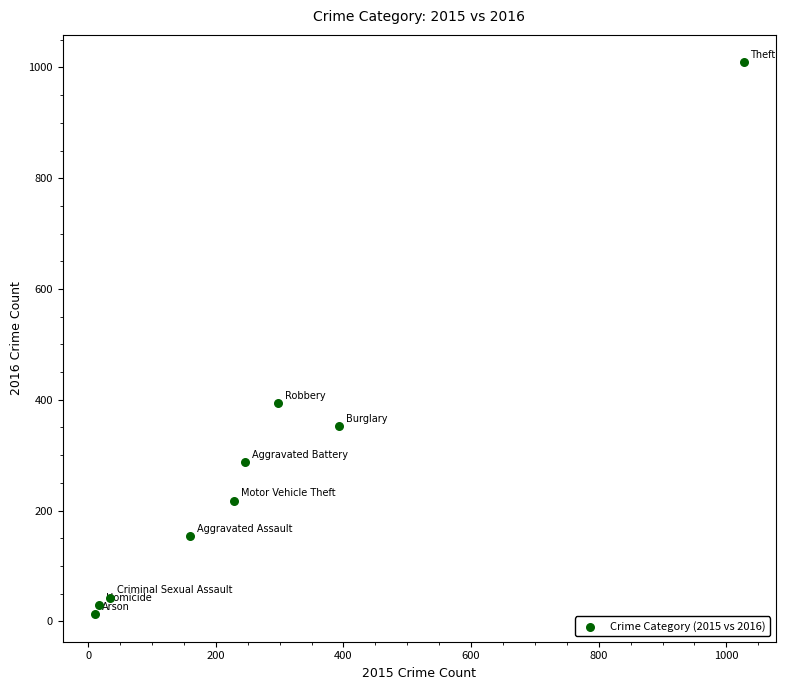

What Y value in the scatter plot is closest to 511?

394